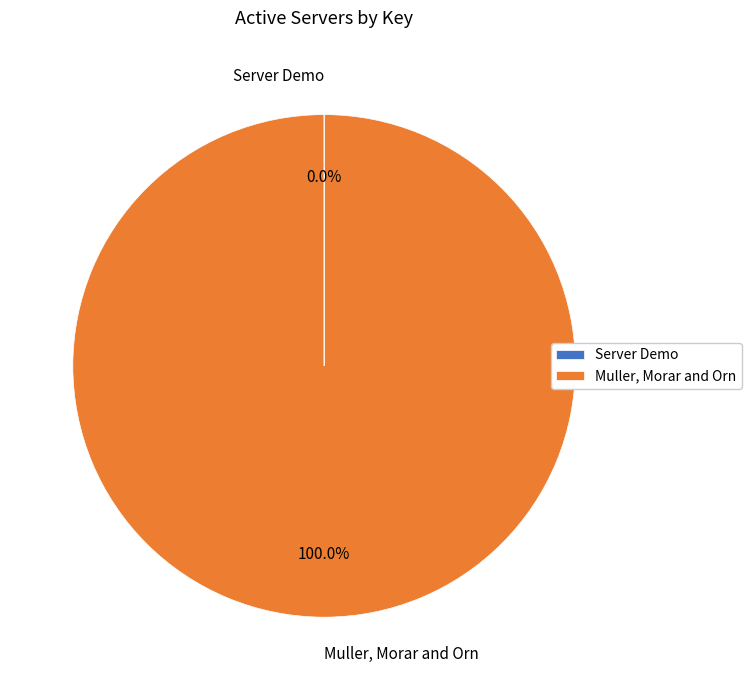

Which category has the biggest portion of the pie?

Muller, Morar and Orn